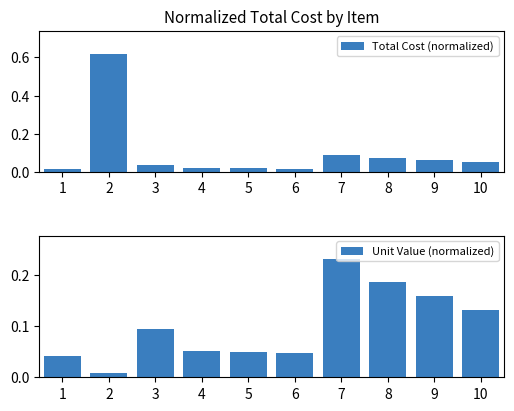

How many distinct data groups are displayed?

2